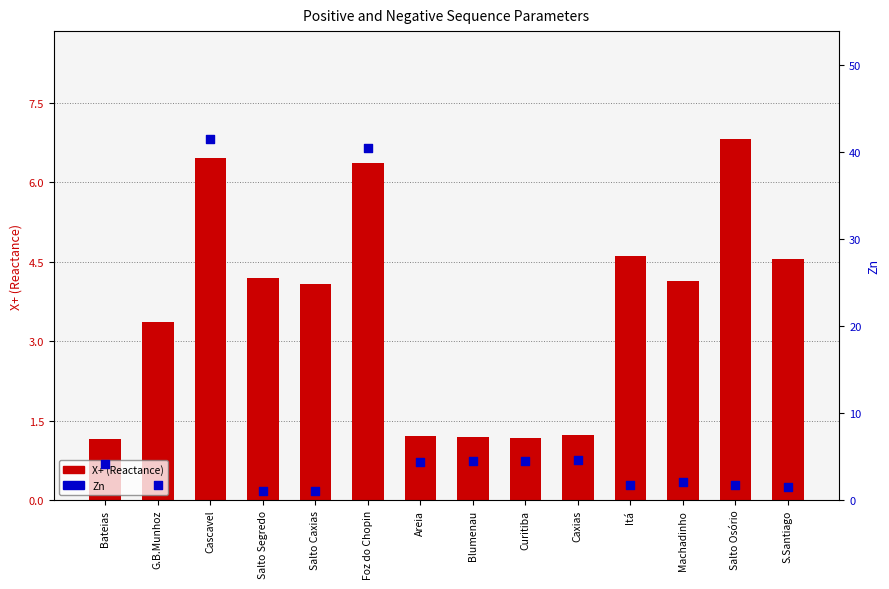

What are all the series names shown in the legend?

X+ (Reactance), Zn